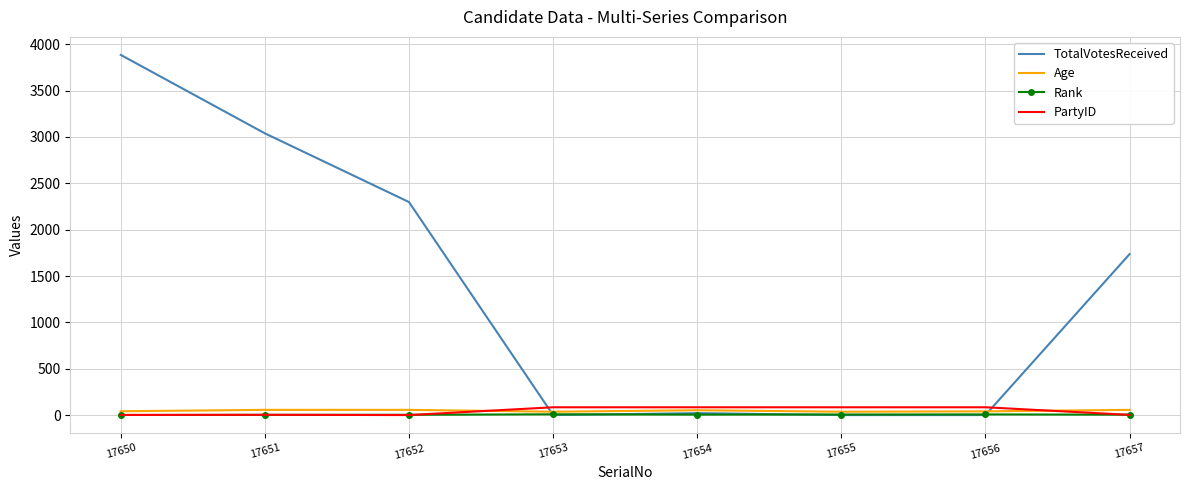

How many series are shown in this chart?

4